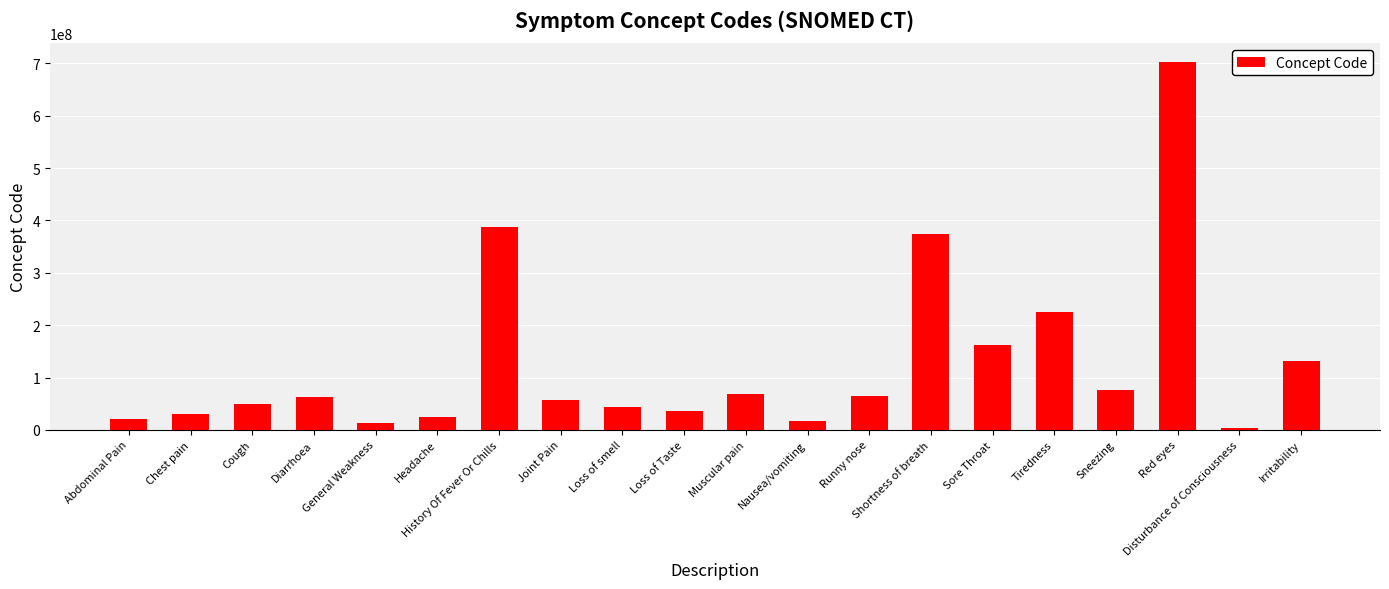

Between Shortness of breath and Loss of Taste, which is larger?

Shortness of breath